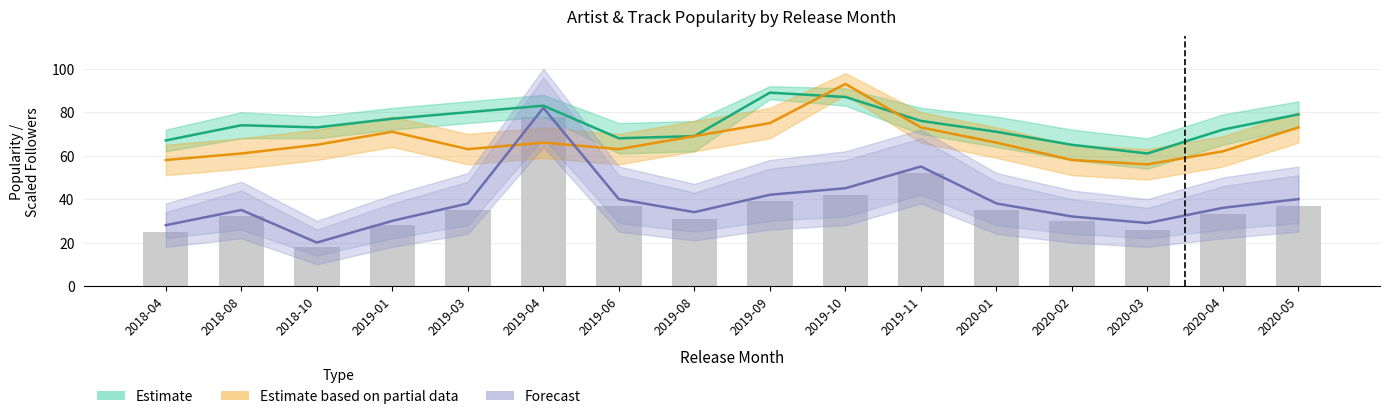

Which series has the widest spread of values?

Forecast